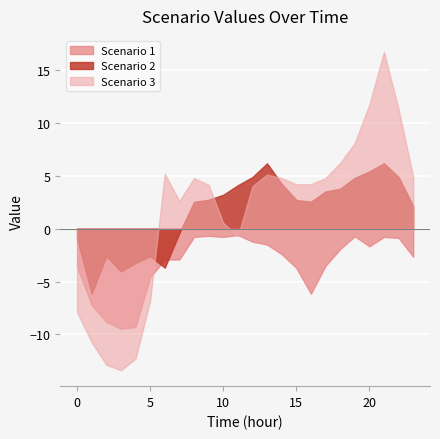

At which label is Scenario 1 closest to -5?

5